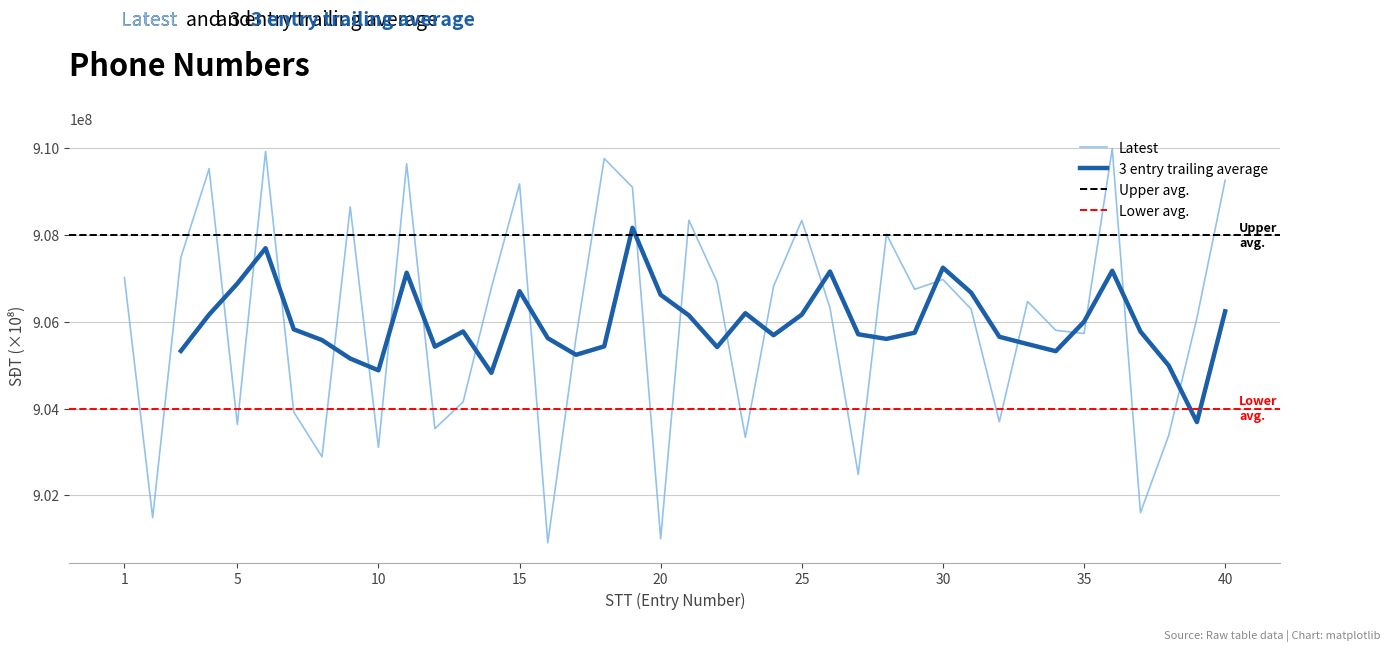

Between 37 and 23, which is larger?

23